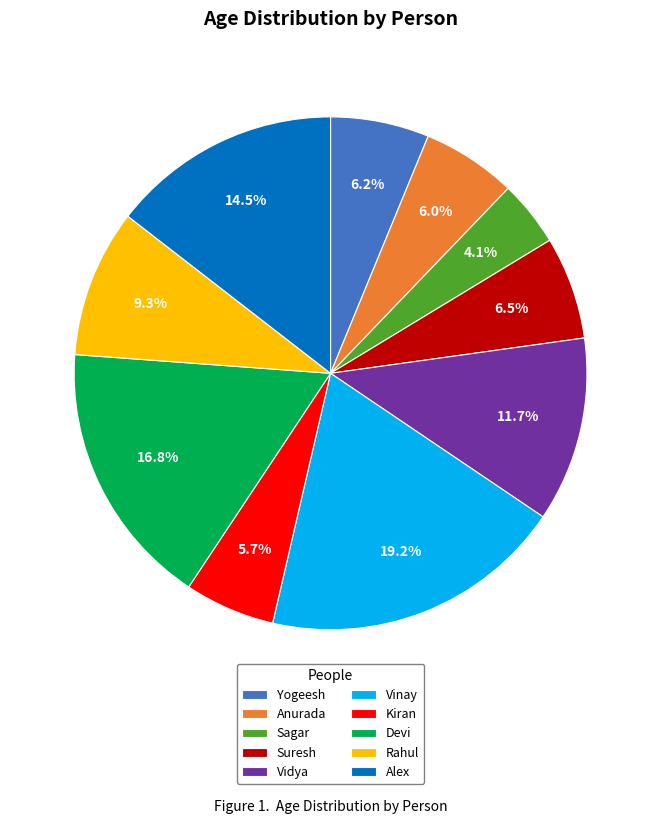

Which slice is the largest?

Vinay